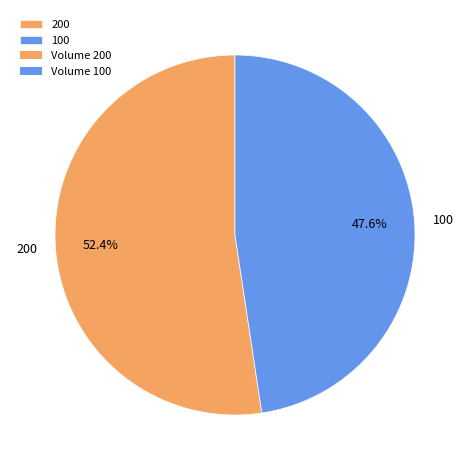

Which has a higher value, 200 or 100?

200